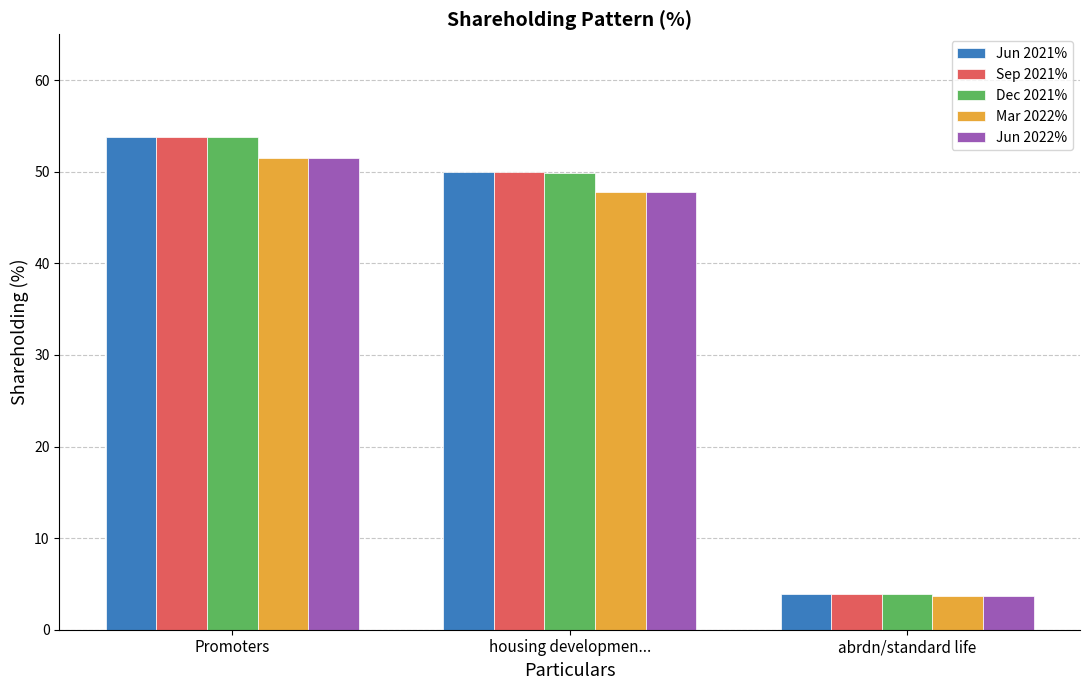

What is the label of the 3rd bar from the right?

Promoters